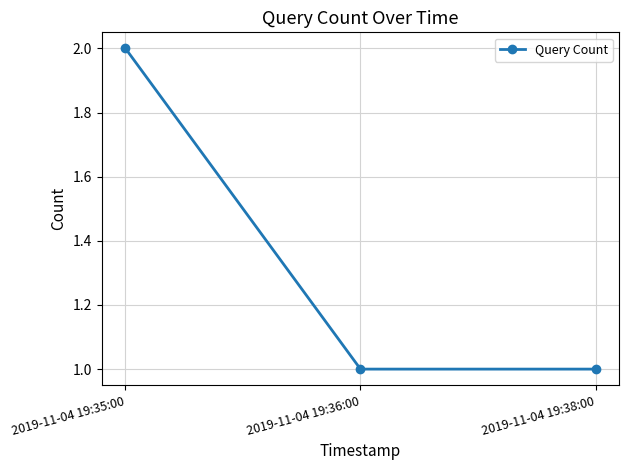

Does the chart have visible grid lines?

Yes